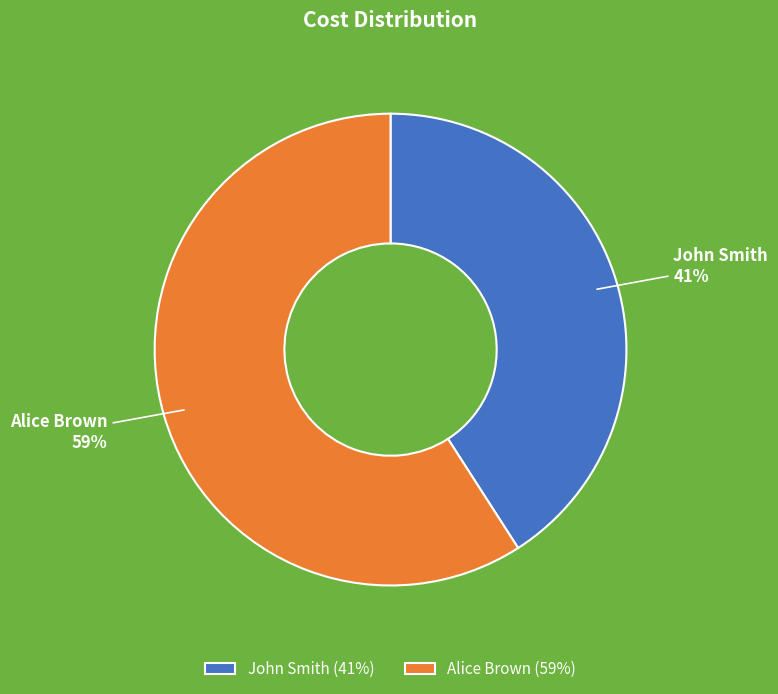

The Alice Brown slice represents 52% of the pie. True or false?

False